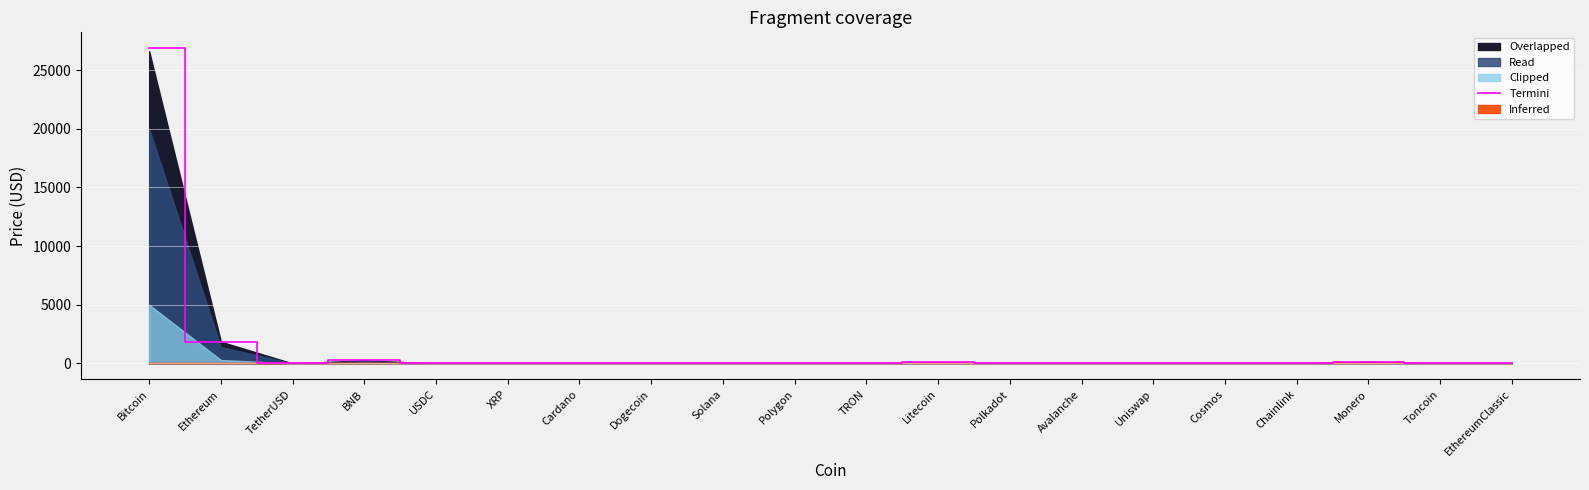

Where is the first local maximum?

BNB